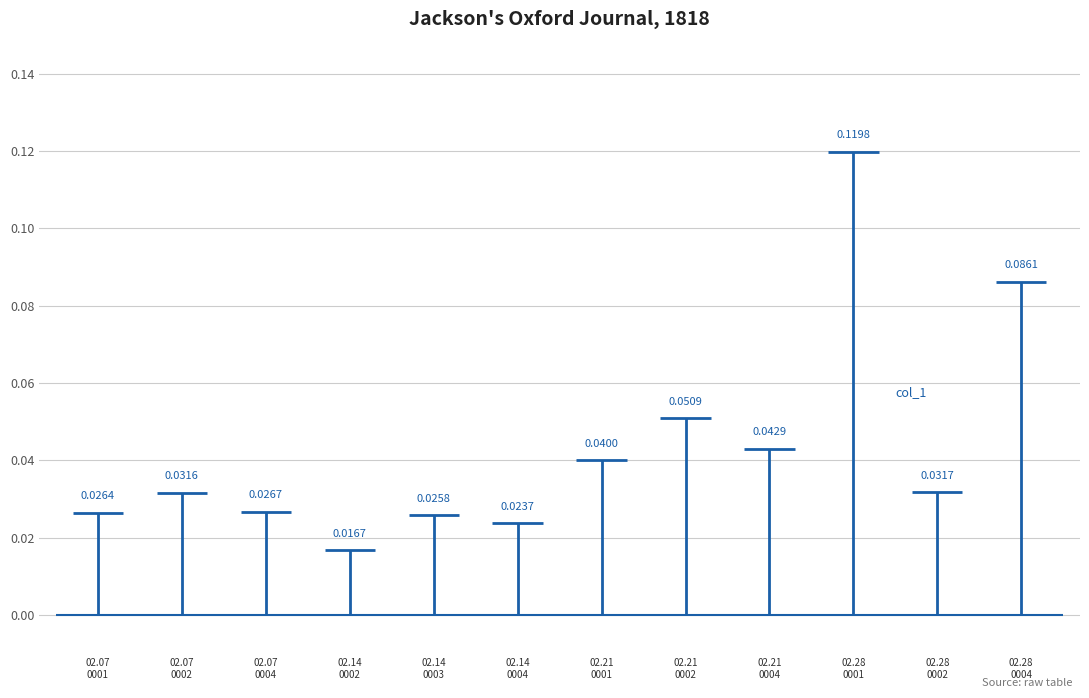

What is the change in value from 1818.02.14_0003 to 1818.02.28_0004?

+0.1